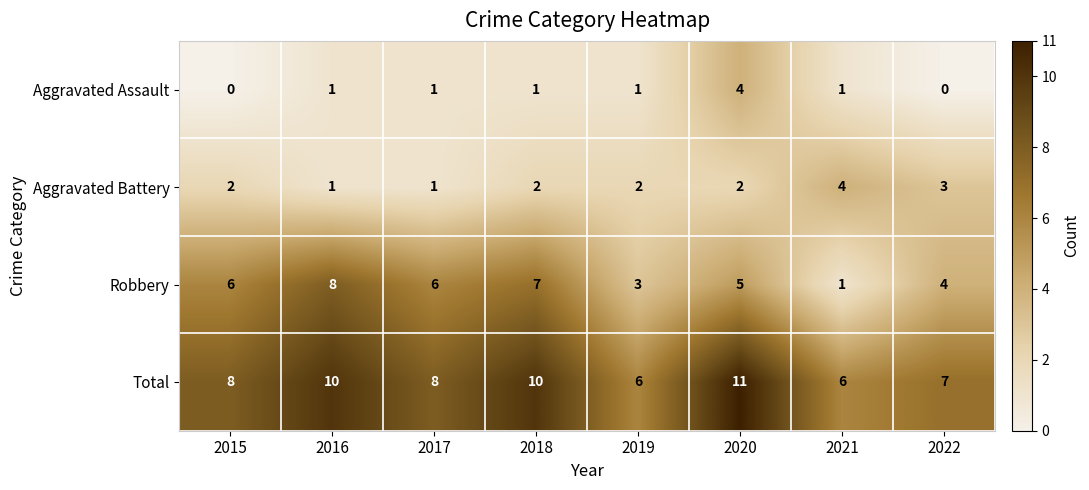

Rank the series at 2018 from lowest to highest value.

Aggravated Assault, Aggravated Battery, Robbery, Total